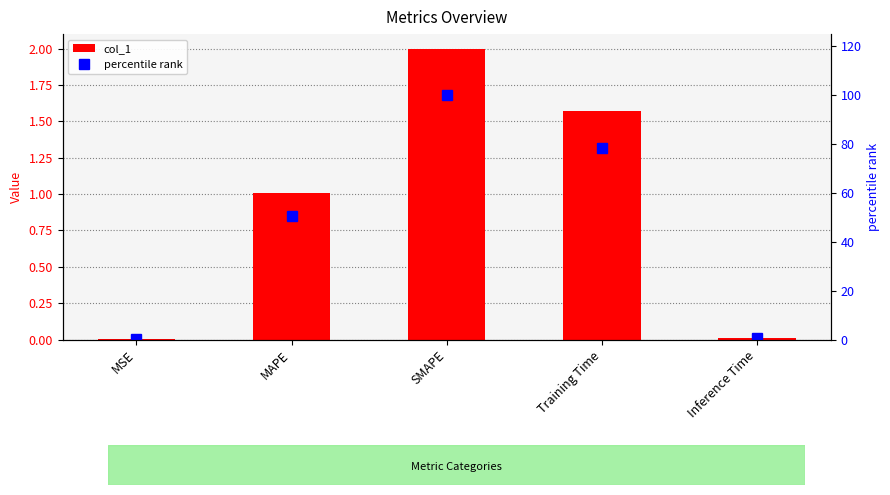

What is the label of the 3rd bar from the right?

SMAPE